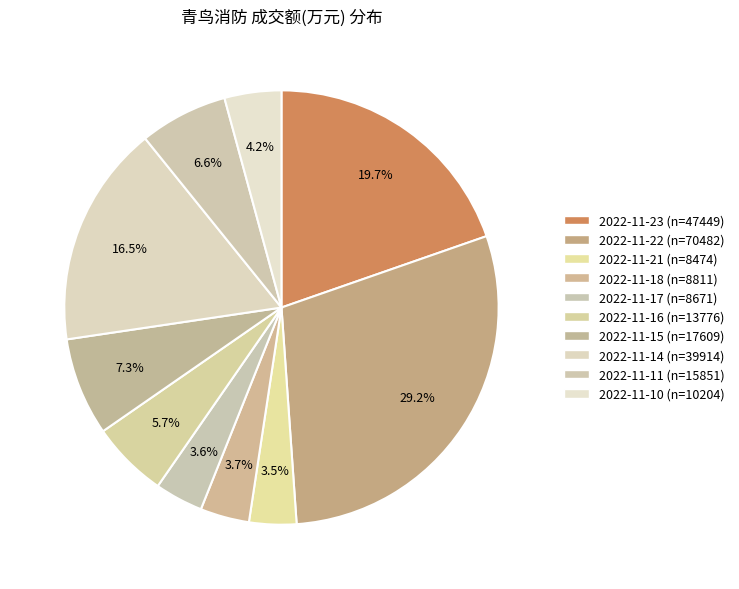

Does any single category account for the majority?

No